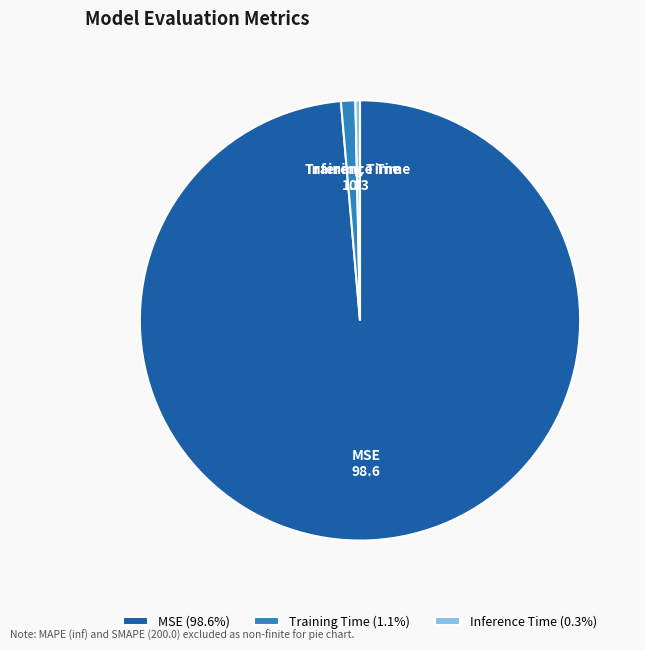

Which slice is the largest?

MSE